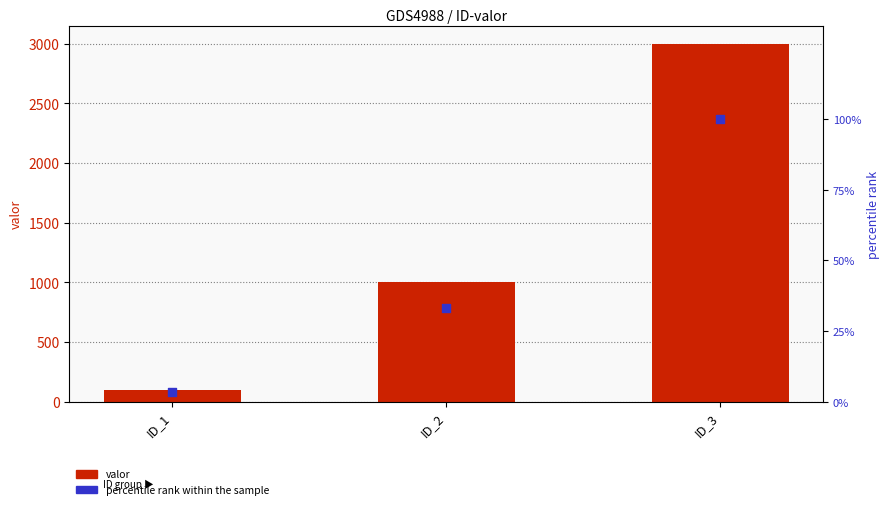

At how many categories does at least one series exceed 1601?

1